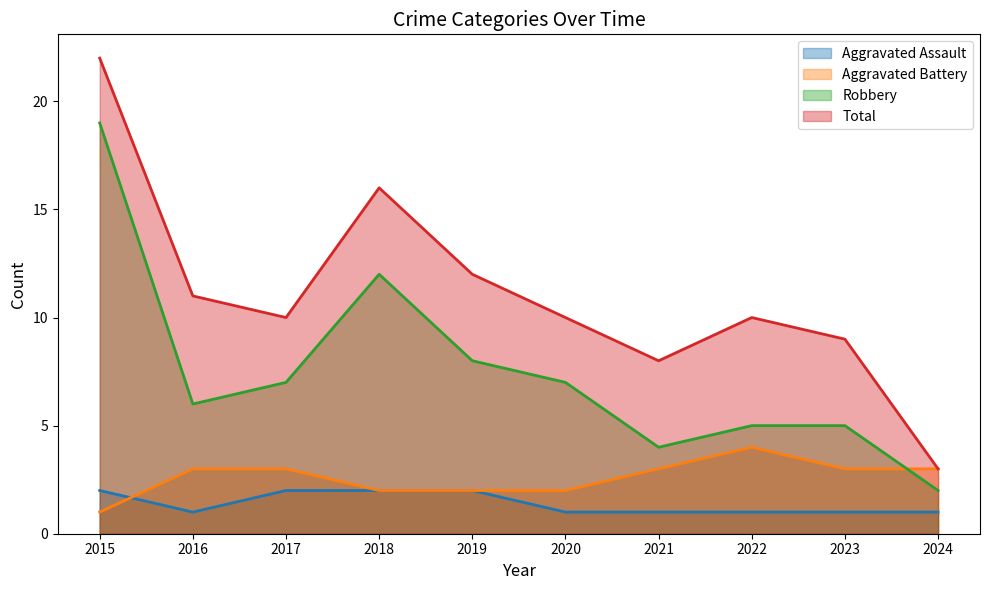

What is the highest value of the Aggravated Battery series?

4